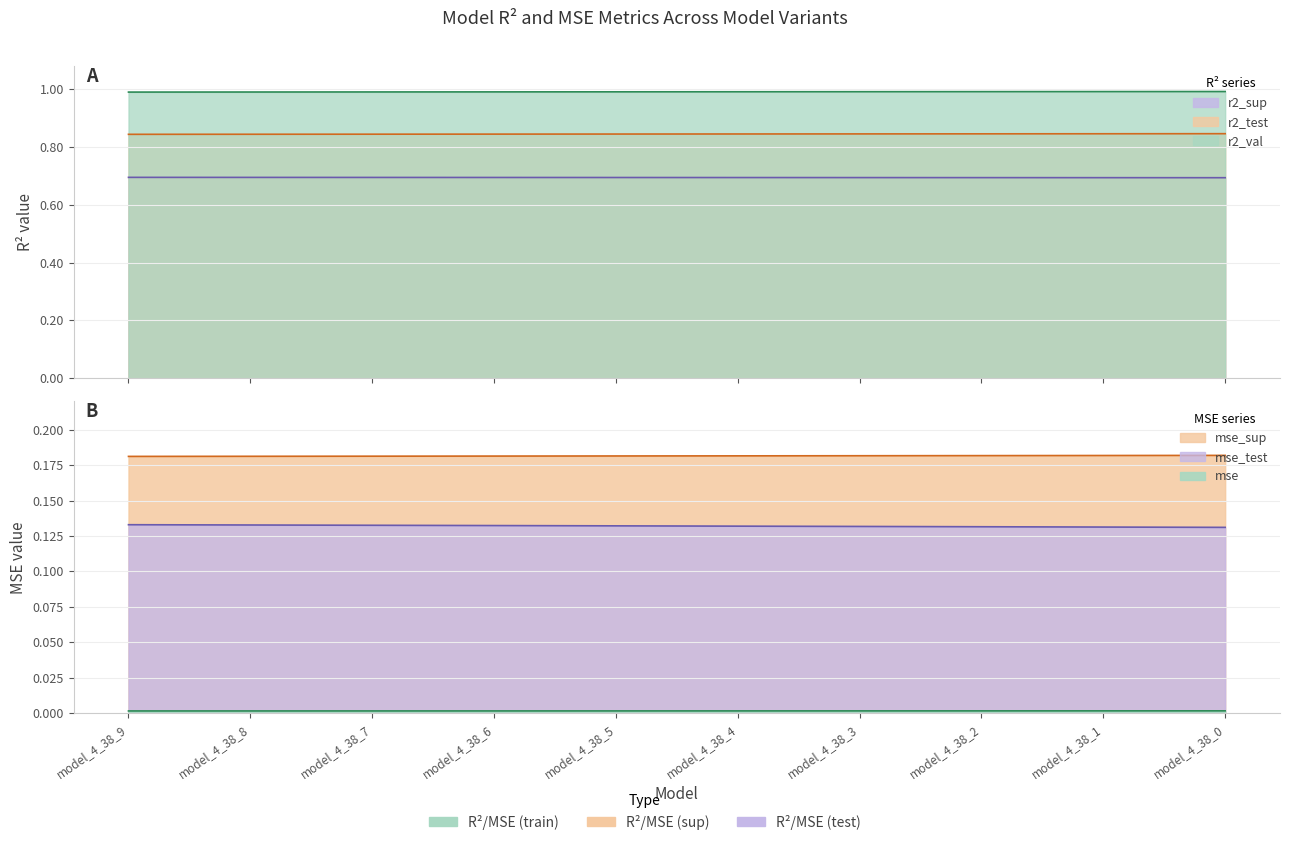

Reading left to right, extract all data points from this chart.

r2_sup: 0.7	0.7	0.7	0.7	0.7	0.7	0.7	0.7	0.7	0.7
r2_test: 0.8	0.8	0.8	0.8	0.8	0.8	0.8	0.8	0.8	0.8
r2_val: 1.0	1.0	1.0	1.0	1.0	1.0	1.0	1.0	1.0	1.0
mse: 0.0	0.0	0.0	0.0	0.0	0.0	0.0	0.0	0.0	0.0
mse_sup: 0.2	0.2	0.2	0.2	0.2	0.2	0.2	0.2	0.2	0.2
mse_test: 0.1	0.1	0.1	0.1	0.1	0.1	0.1	0.1	0.1	0.1